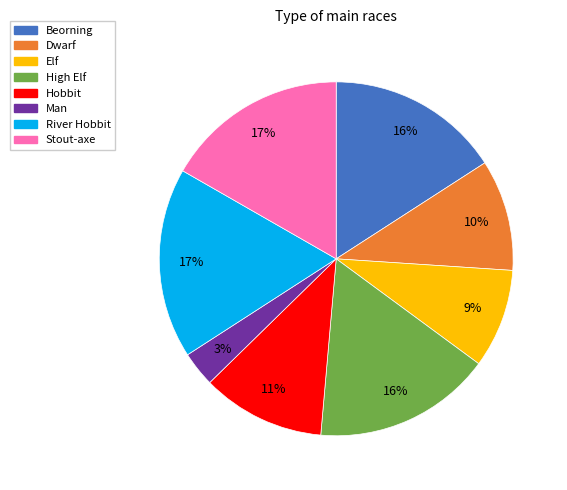

Combined, do High Elf and River Hobbit account for over 50%?

No